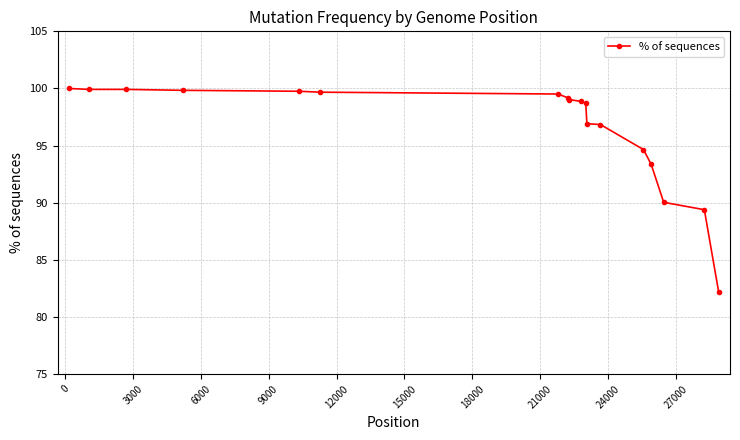

What is the value of the 15th point from the left?

93.4